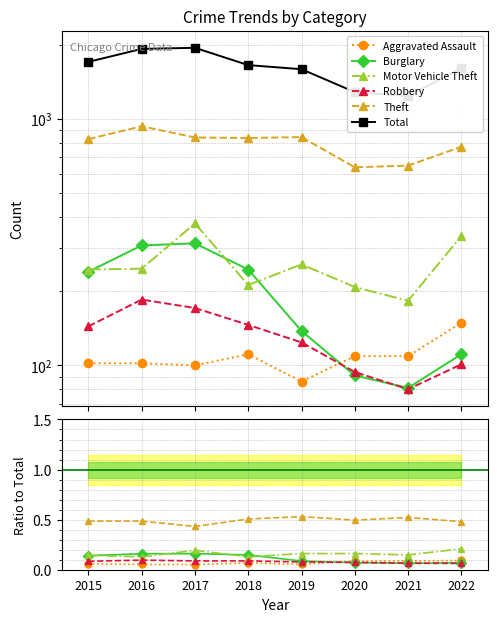

Between 2016 and 2020, which series saw the biggest shift?

Total